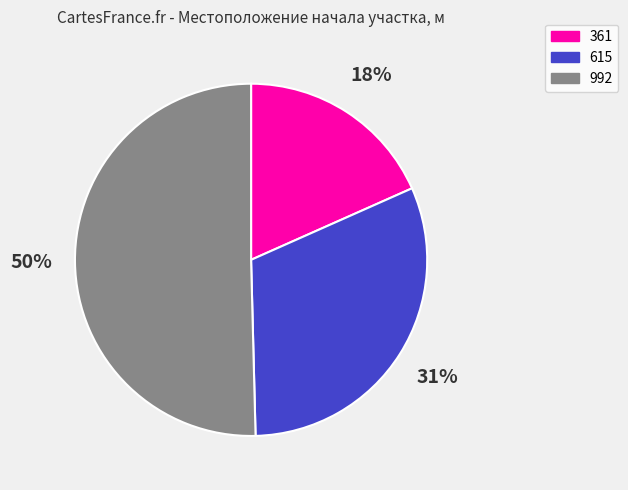

Do 361 and 992 together represent more than half of the pie?

Yes